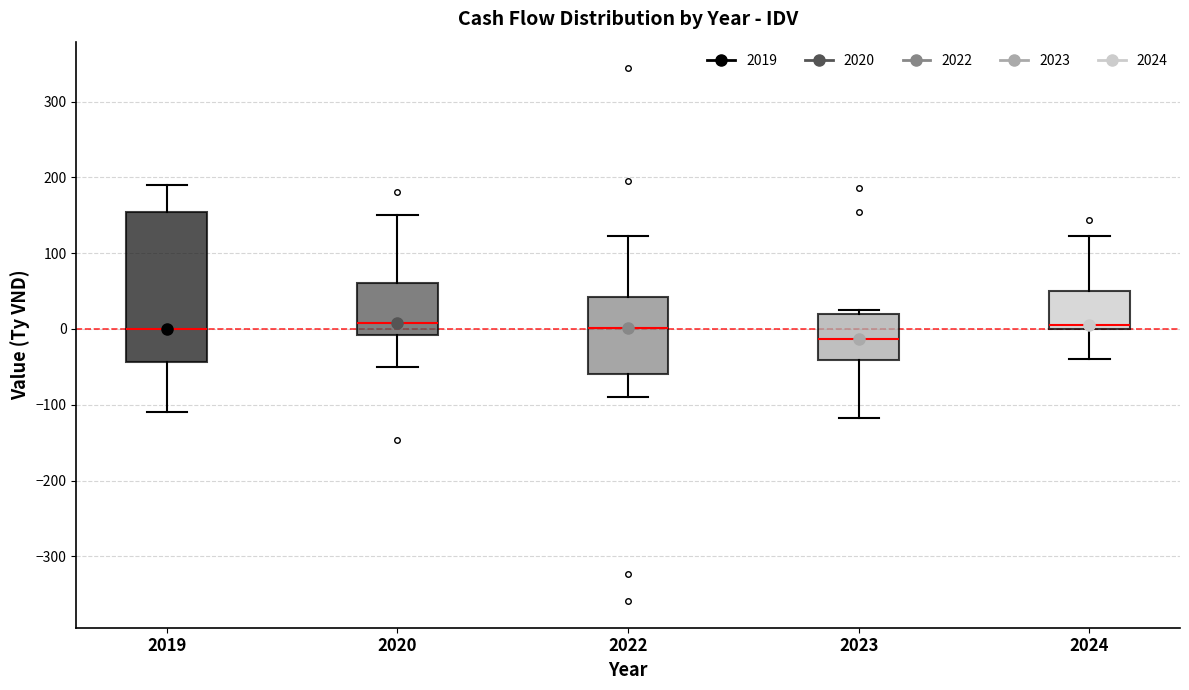

Which box's median line is the lowest?

2023